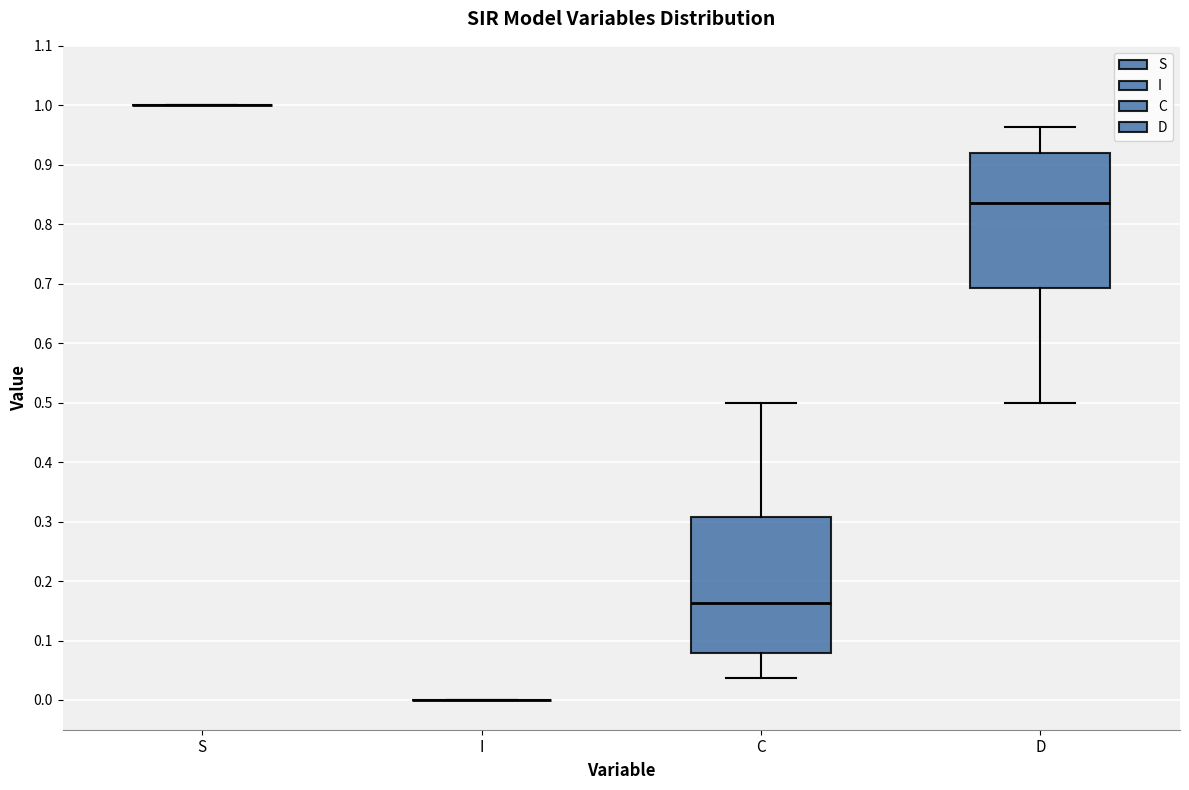

Reading left to right, read every box against the y-axis: the position of its median line, the range the box covers, and the ends of its whiskers. The values are not printed on the chart, so give them approximately, as read against the axis.

S: box collapsed to a line at 1.00, whiskers 1.00 to 1.00
I: box collapsed to a line at 0.00, whiskers 0.00 to 0.00
C: median 0.16, box 0.08 to 0.31, whiskers 0.04 to 0.50
D: median 0.84, box 0.69 to 0.92, whiskers 0.50 to 0.96